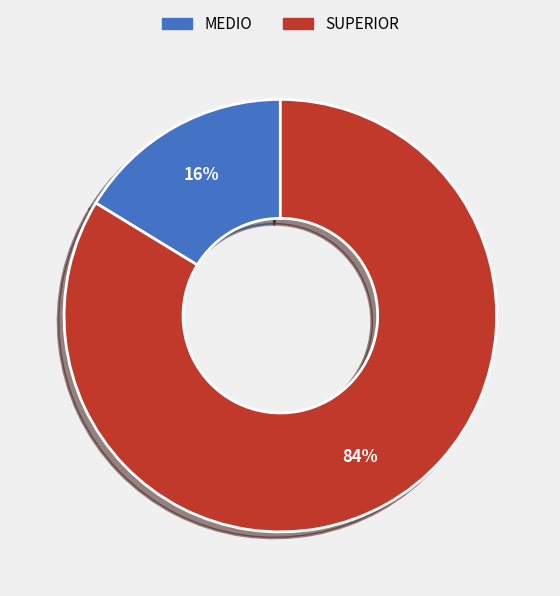

How many segments does this pie chart have?

2